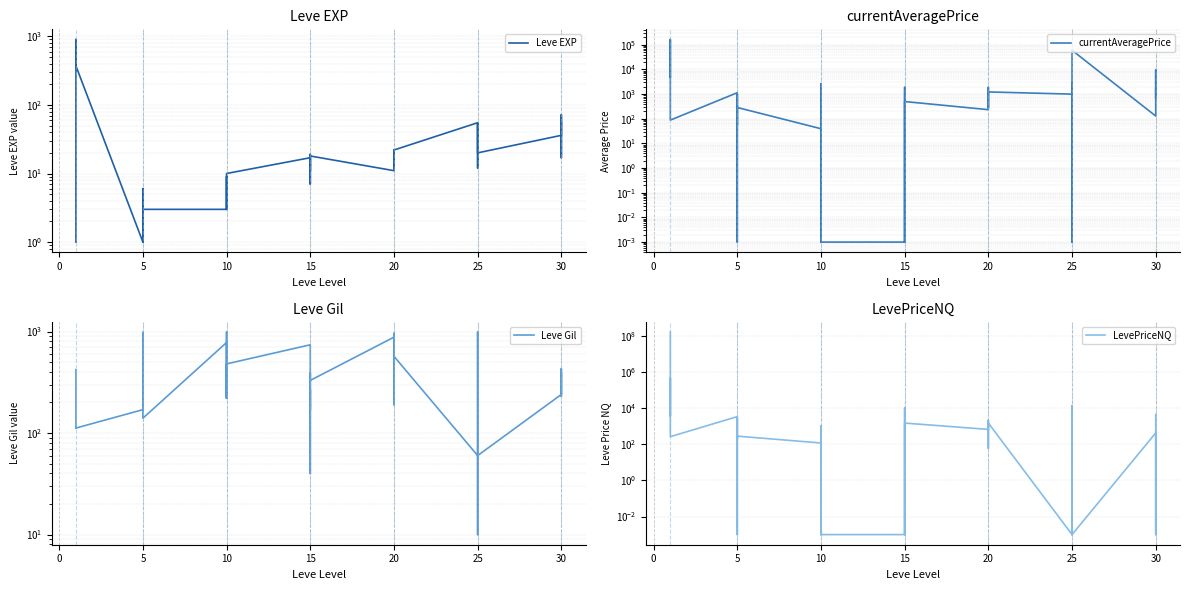

What are all the series names shown in the legend?

Leve EXP, currentAveragePrice, Leve Gil, LevePriceNQ